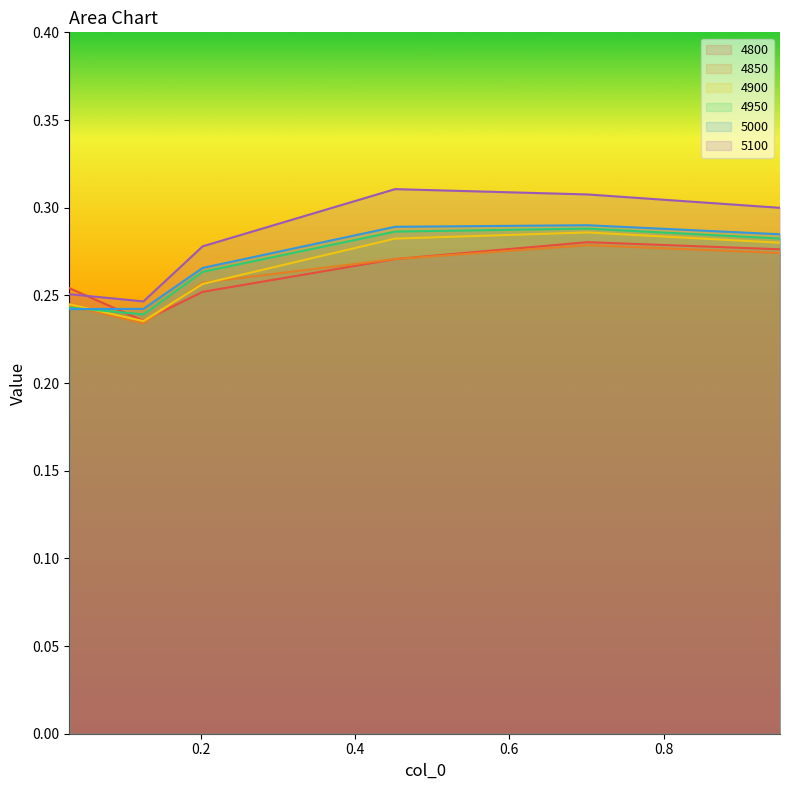

Which series has the largest total across all categories?

5100